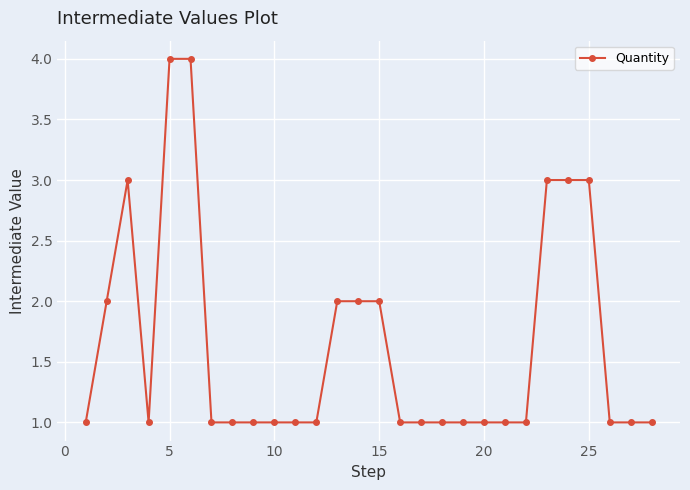

What is the value of the 17th point from the left?

1